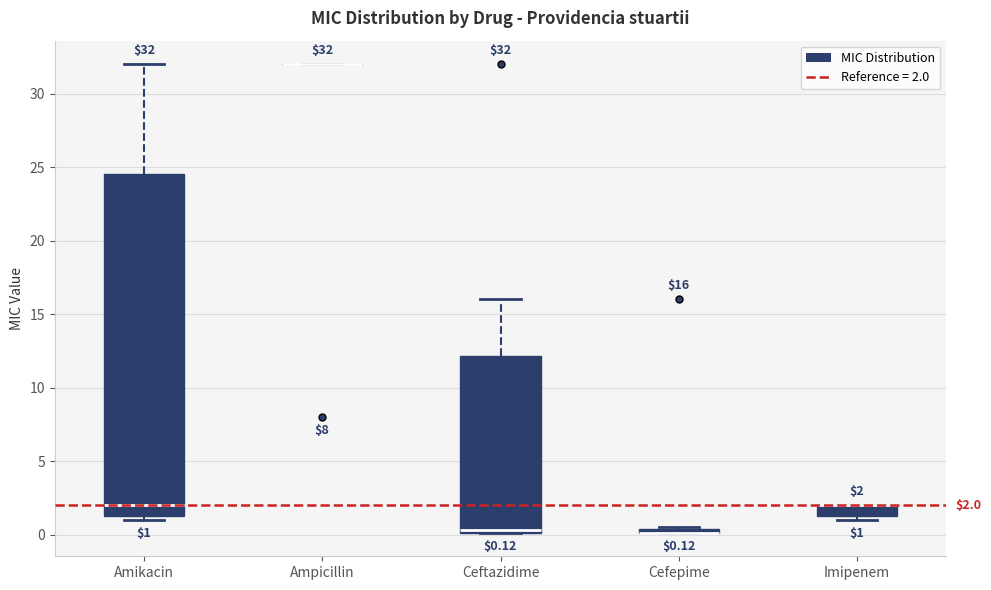

Which box is the tallest, from its lower edge to its upper edge?

Amikacin